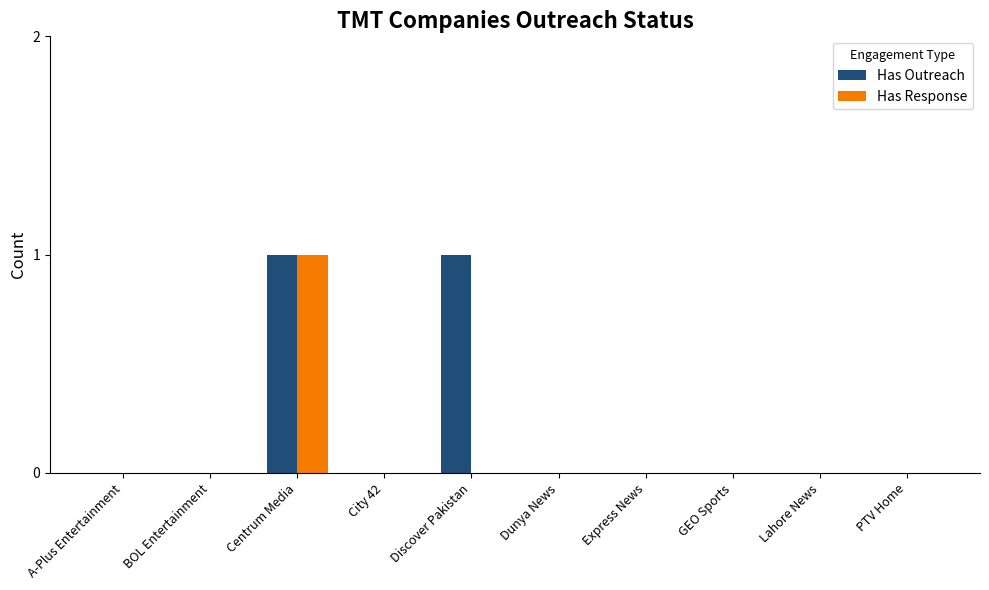

At which category is the sum across all series the highest?

Centrum Media